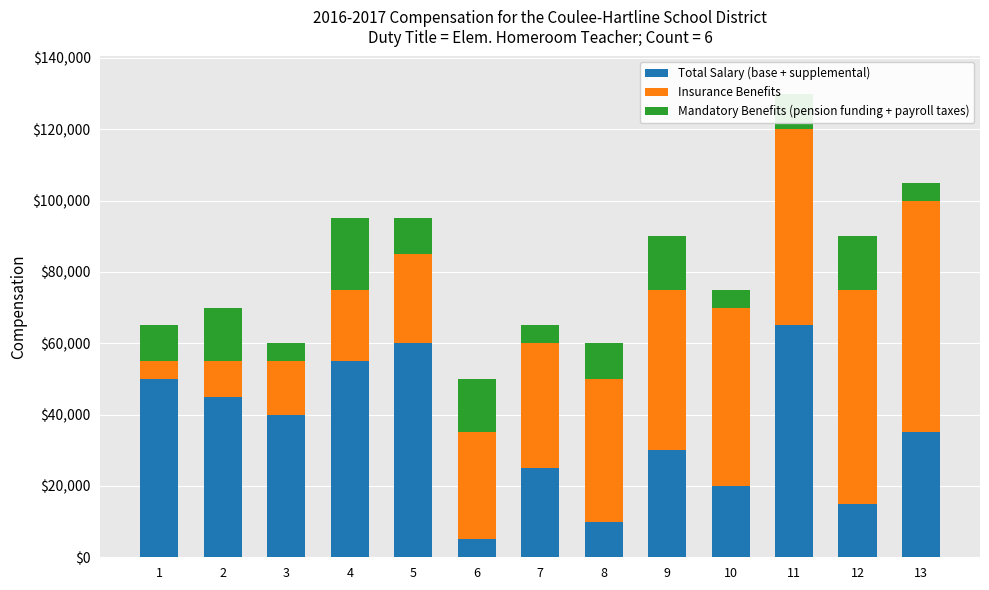

At which category is the sum across all series the highest?

11